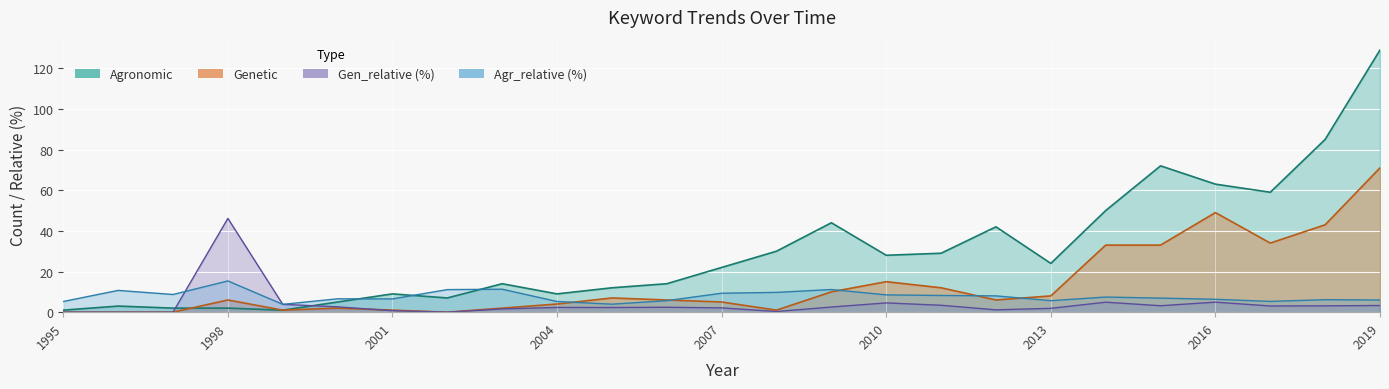

Where does the Agronomic series first go above 22?

2008